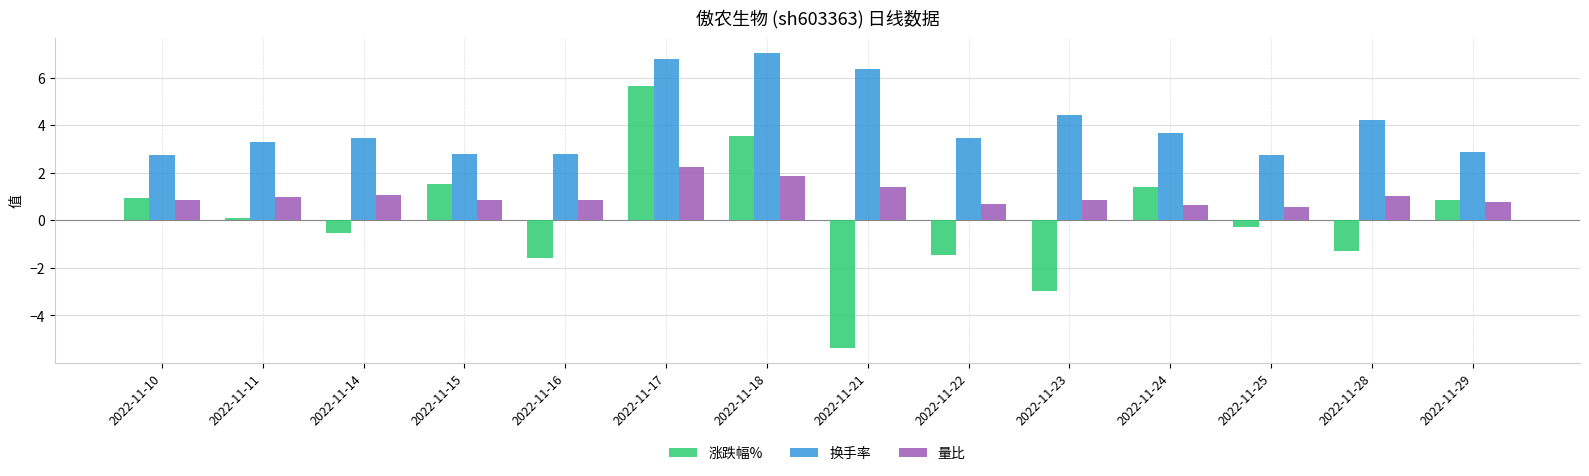

What are all the series names shown in the legend?

涨跌幅%, 换手率, 量比